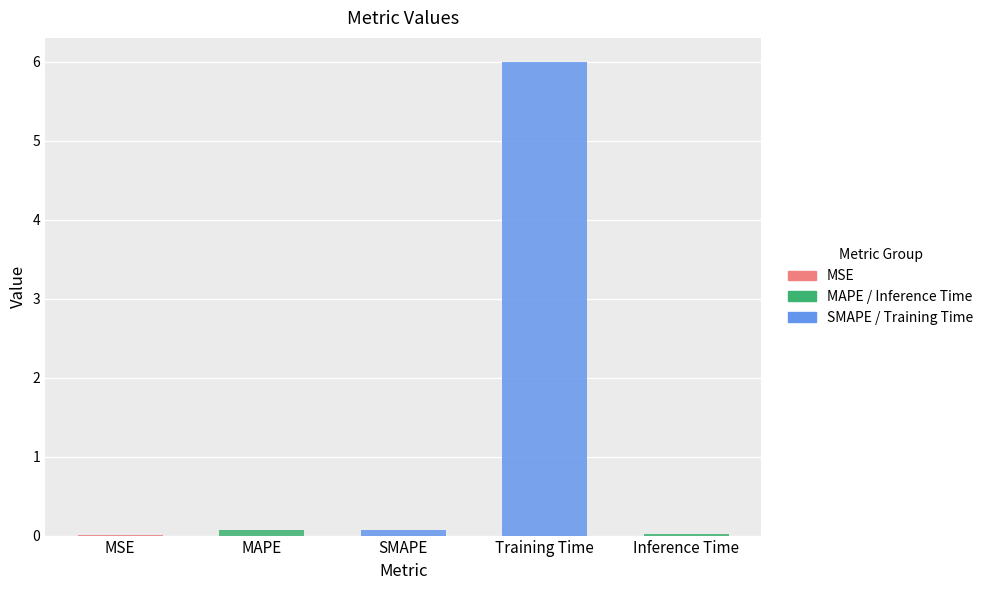

The value at Inference Time is 0.0. True or false?

False